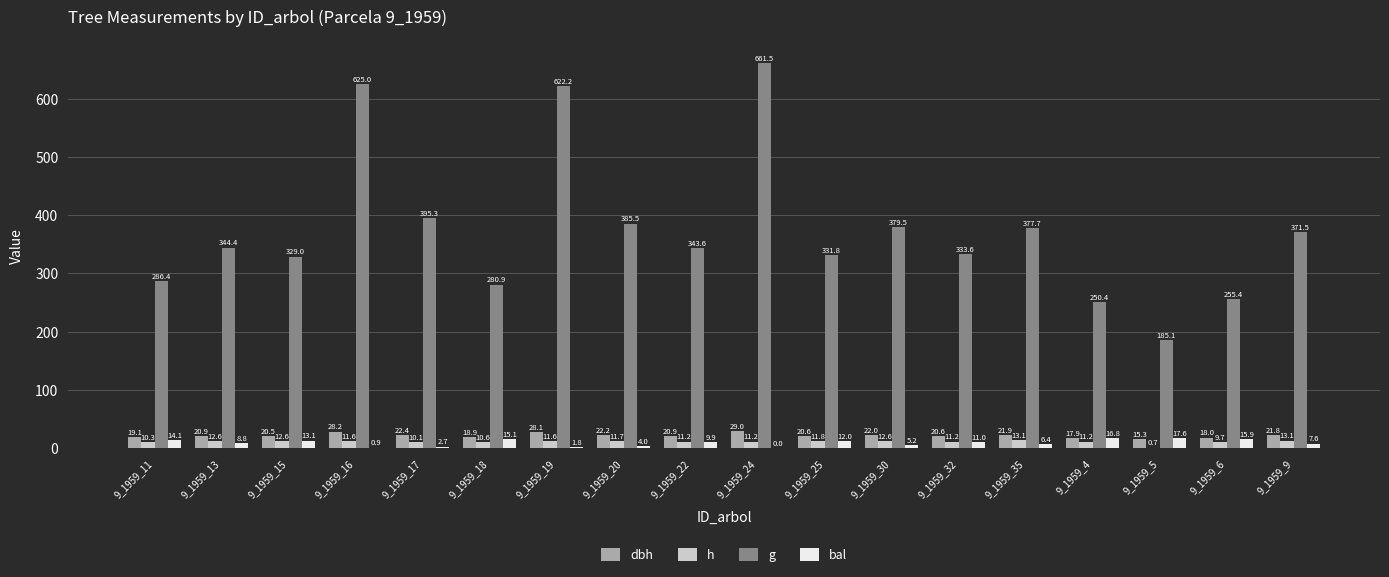

What is the sum of all g values?

6758.8